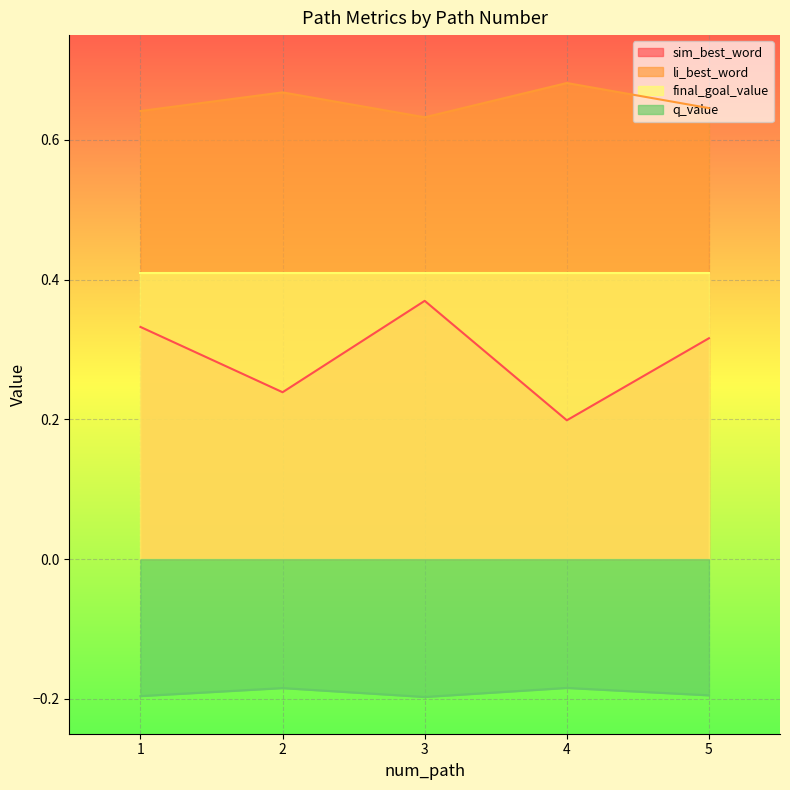

Count the number of categories in the chart.

5